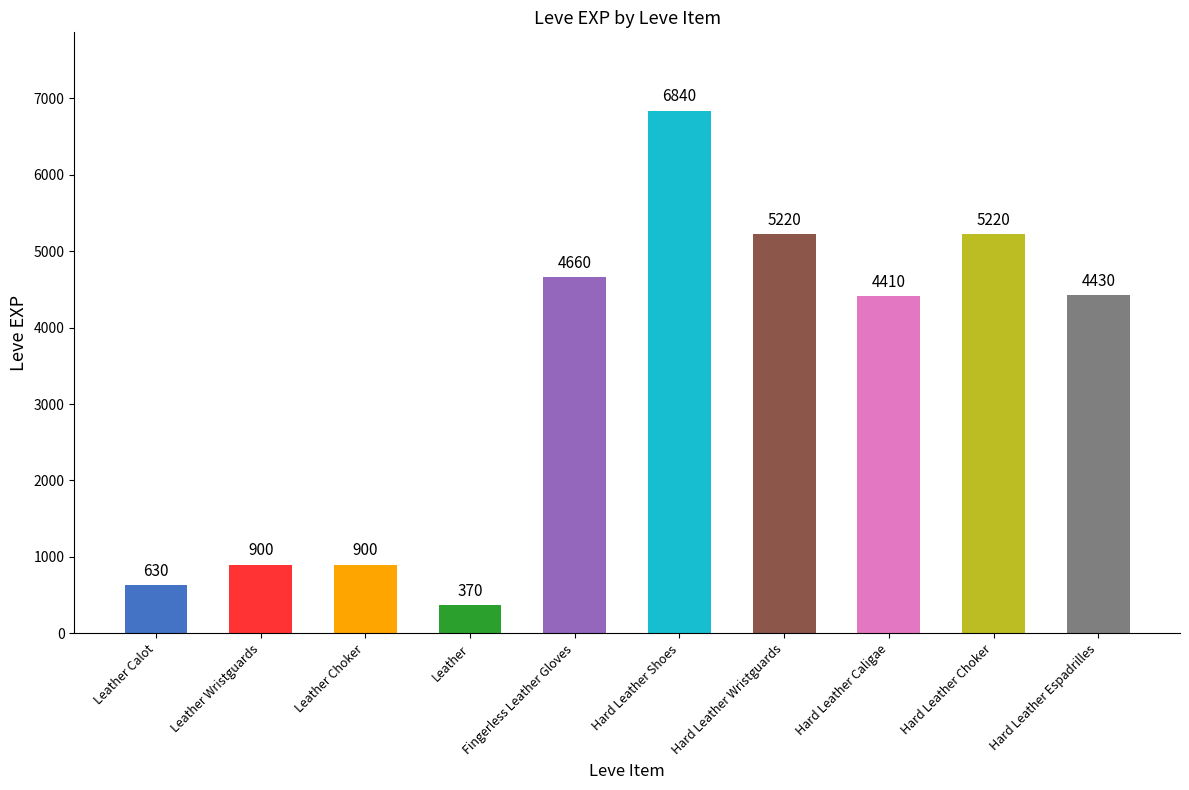

What is the label of the 3rd bar from the right?

Hard Leather Caligae